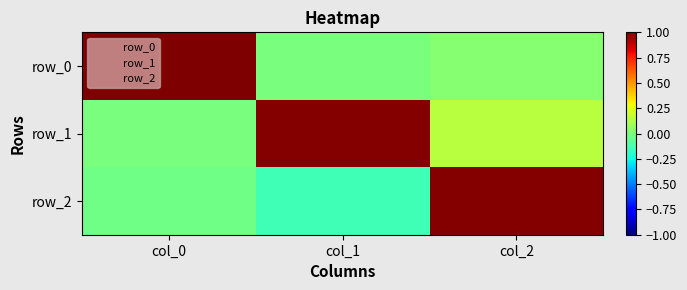

How many data points in row_2 are less than 0?

2